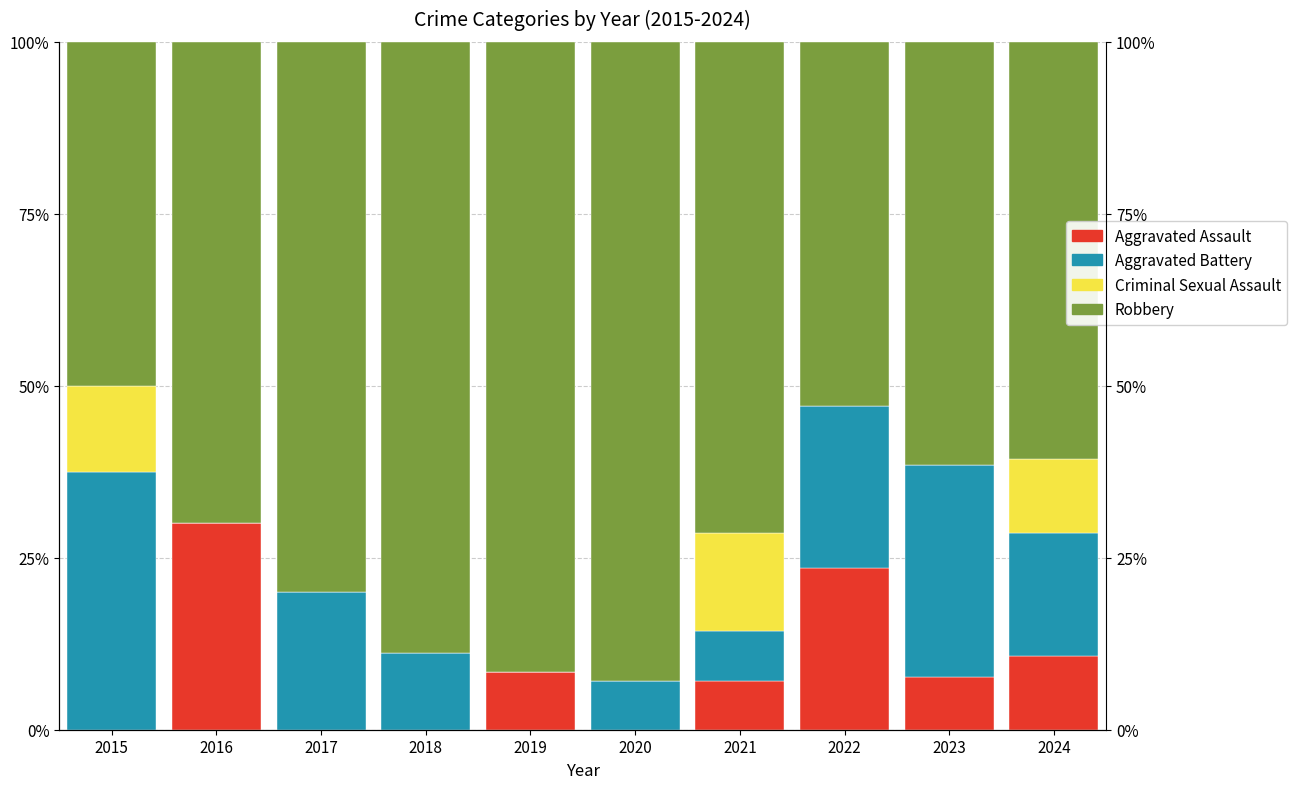

At which label does Criminal Sexual Assault reach its minimum?

2016